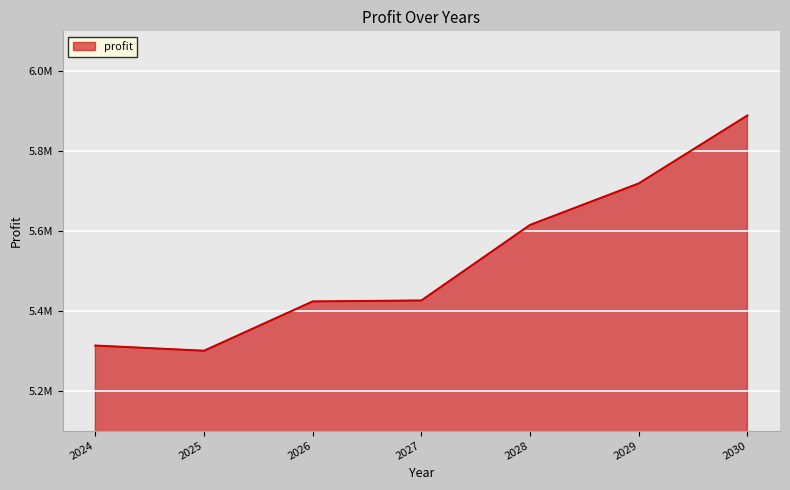

At which category does the chart reach its minimum across all series?

2025